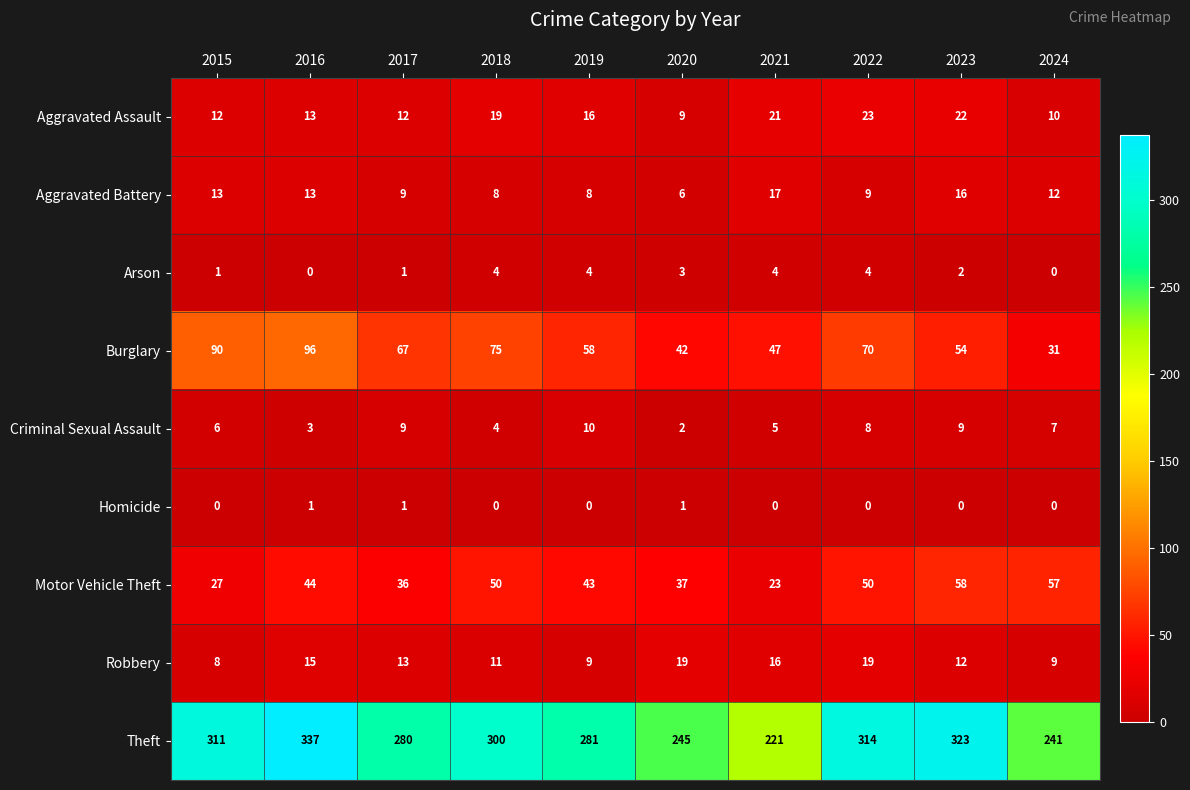

True or false: Homicide has a value of 1 at 2017.

True